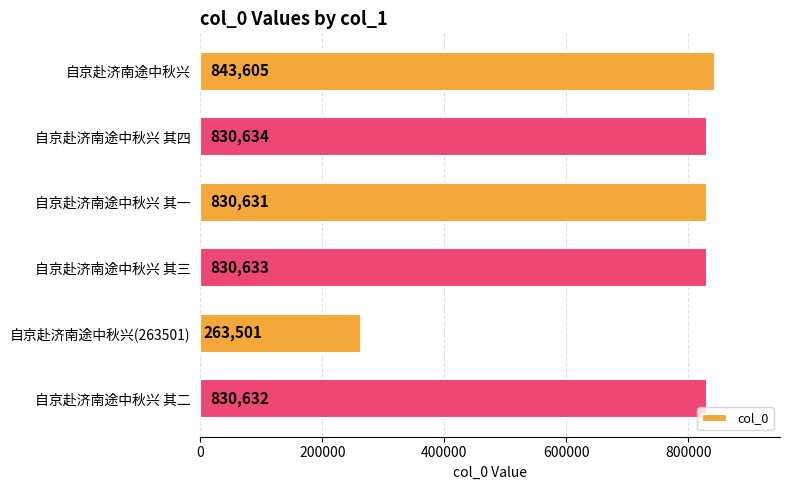

Reading top to bottom, list all the values displayed in this chart.

843605	830634	830631	830633	263501	830632